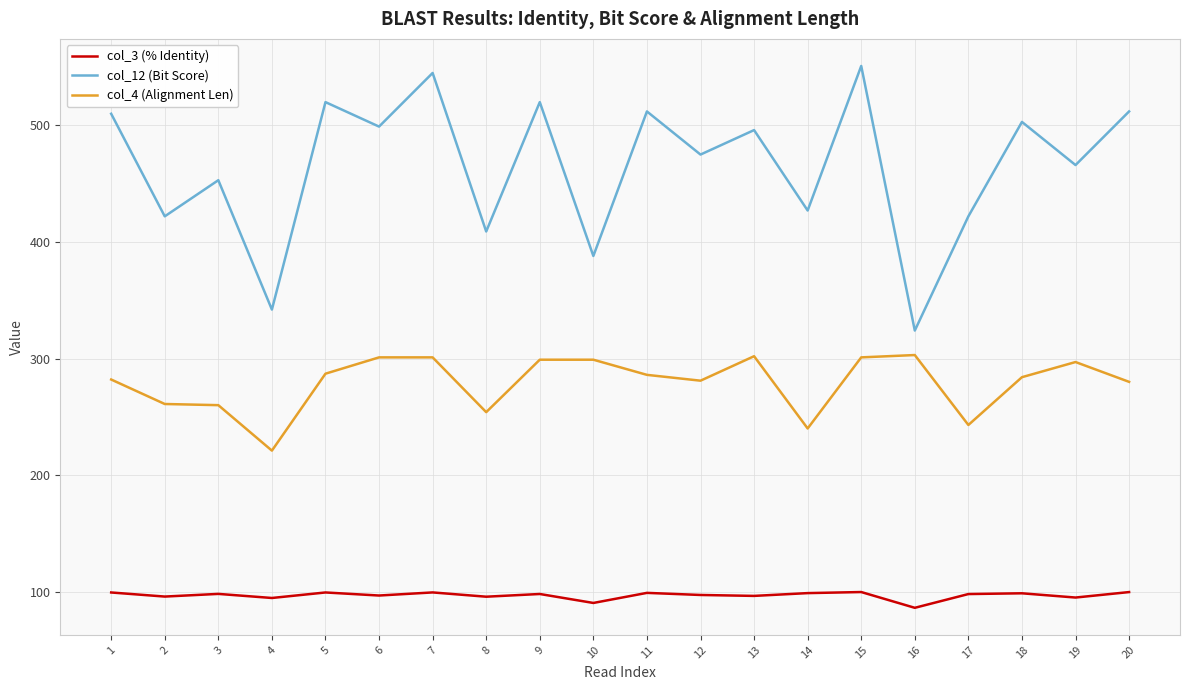

How many lines are shown in the chart?

3